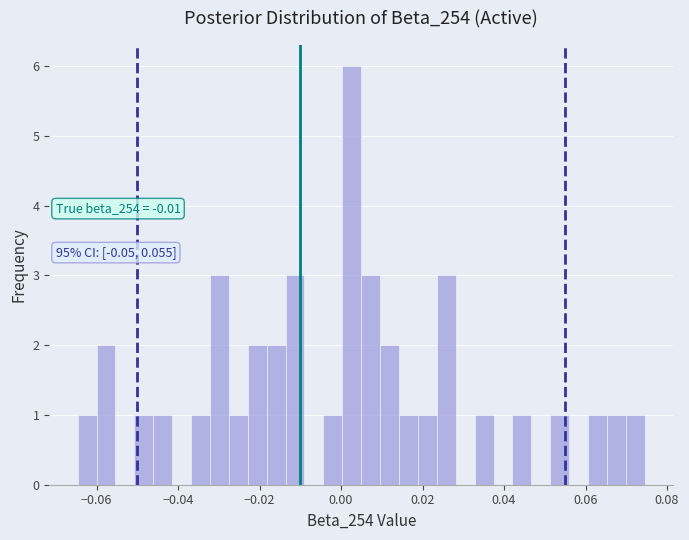

Around what value on the x-axis is the tallest bar? Give the approximate position of its centre, as read against the axis.

0.002